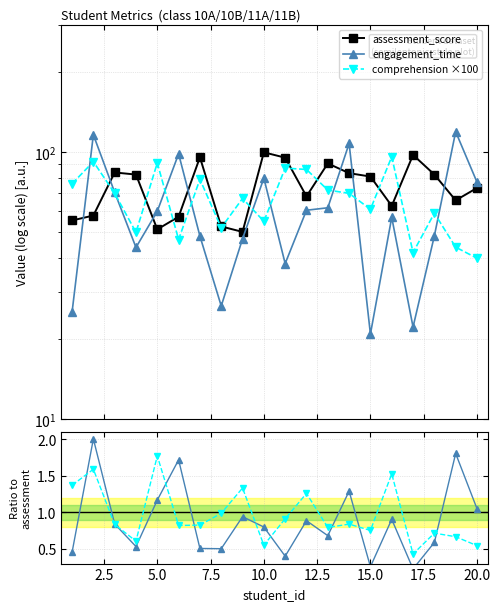

What is the maximum value for engagement_time?

119.1